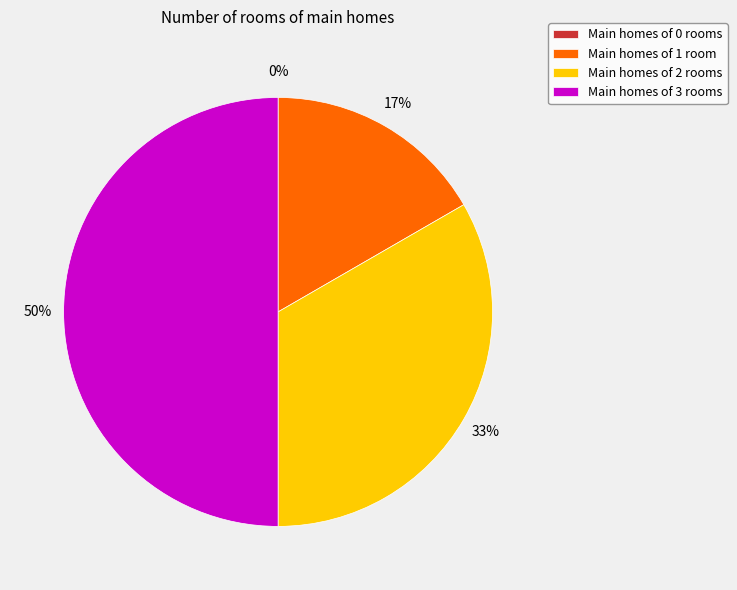

What portion of the pie excludes 1?

83.3%